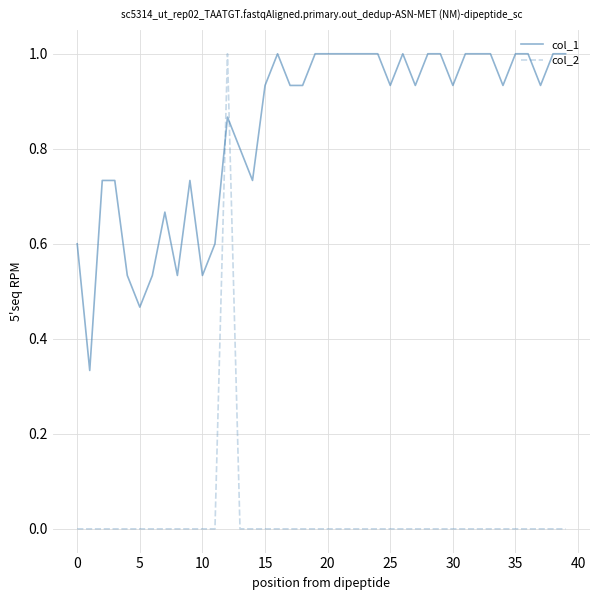

Which series has the largest range (max minus min)?

col_2